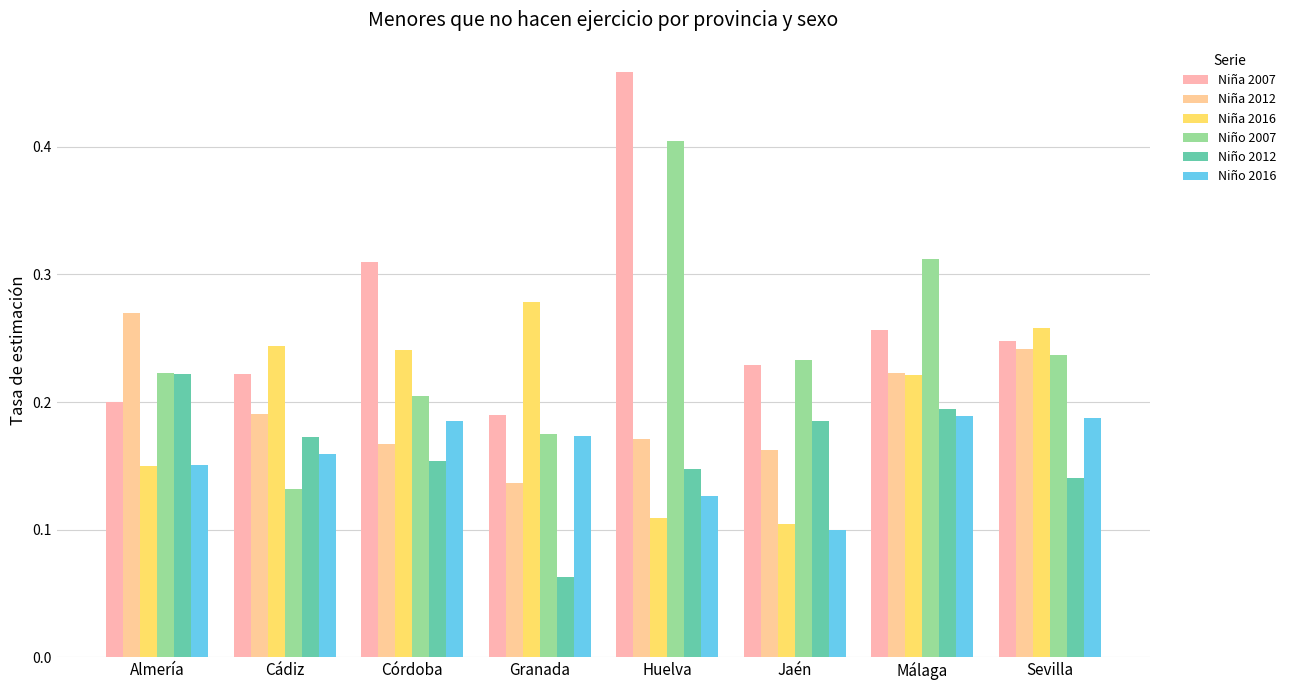

How many categories are shown in the chart?

8